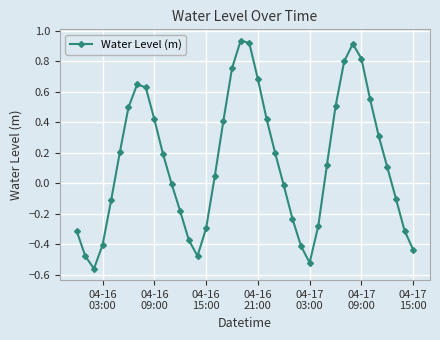

How many data points does each series have?

40